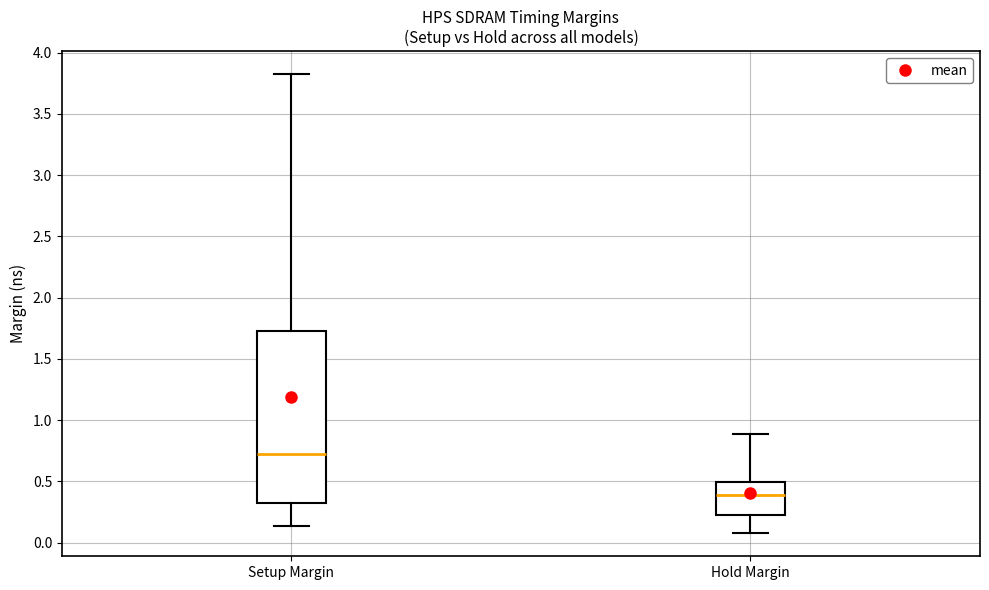

Where does the median line of the box for Setup Margin sit on the y-axis? The values are not printed on the chart, so give them approximately, as read against the axis.

0.75